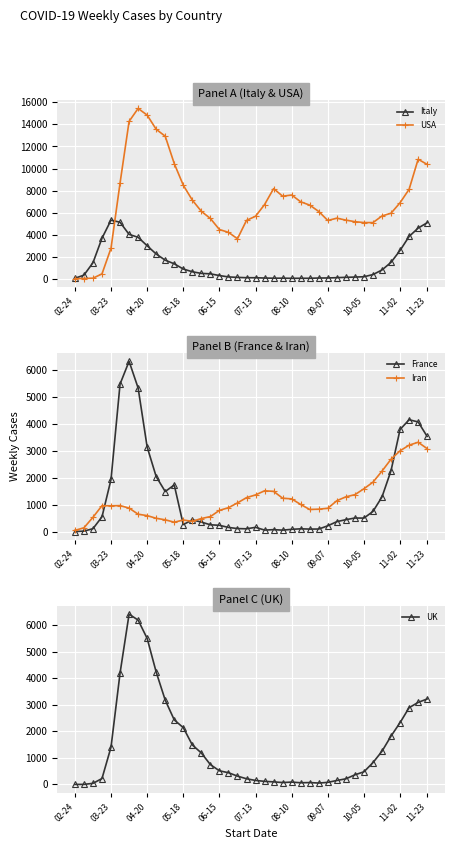

Rank the series at 35 from highest to lowest value.

USA, Iran, France, UK, Italy